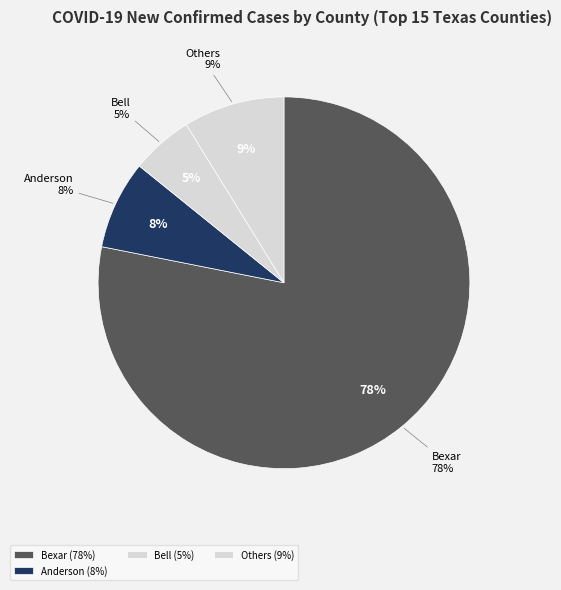

Which slice is the largest?

Bexar